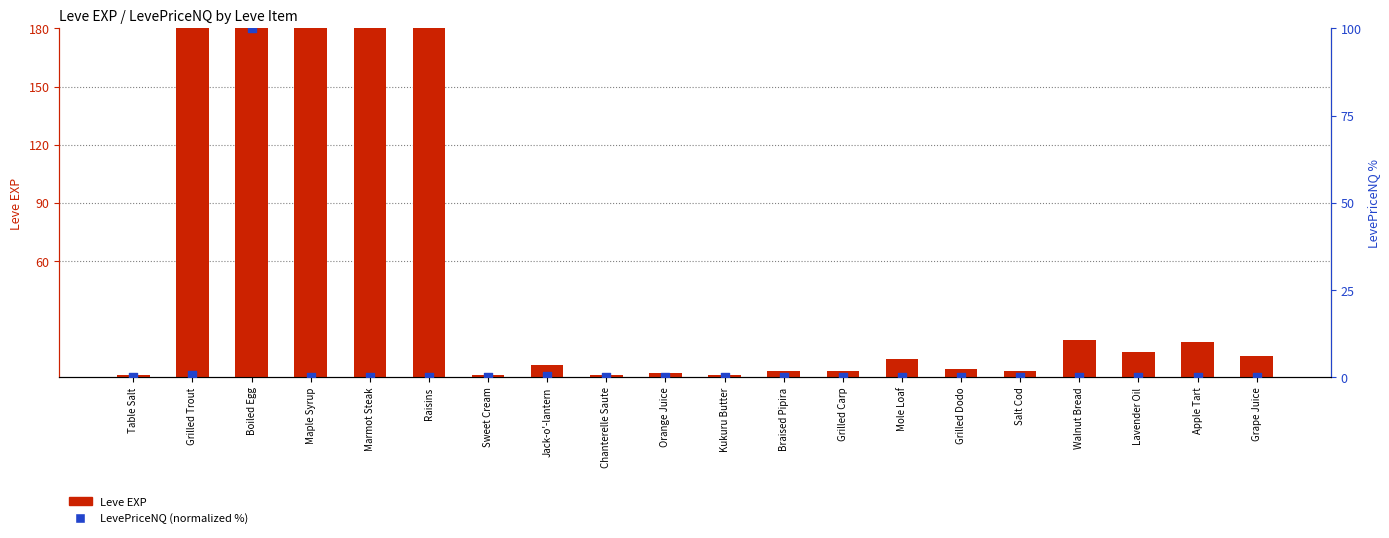

At how many categories does at least one series exceed 356?

5